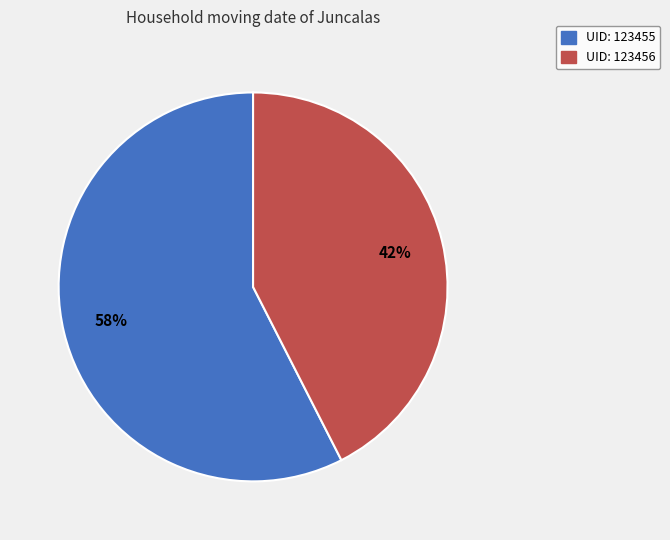

Which category has the smallest portion of the pie?

UID: 123456